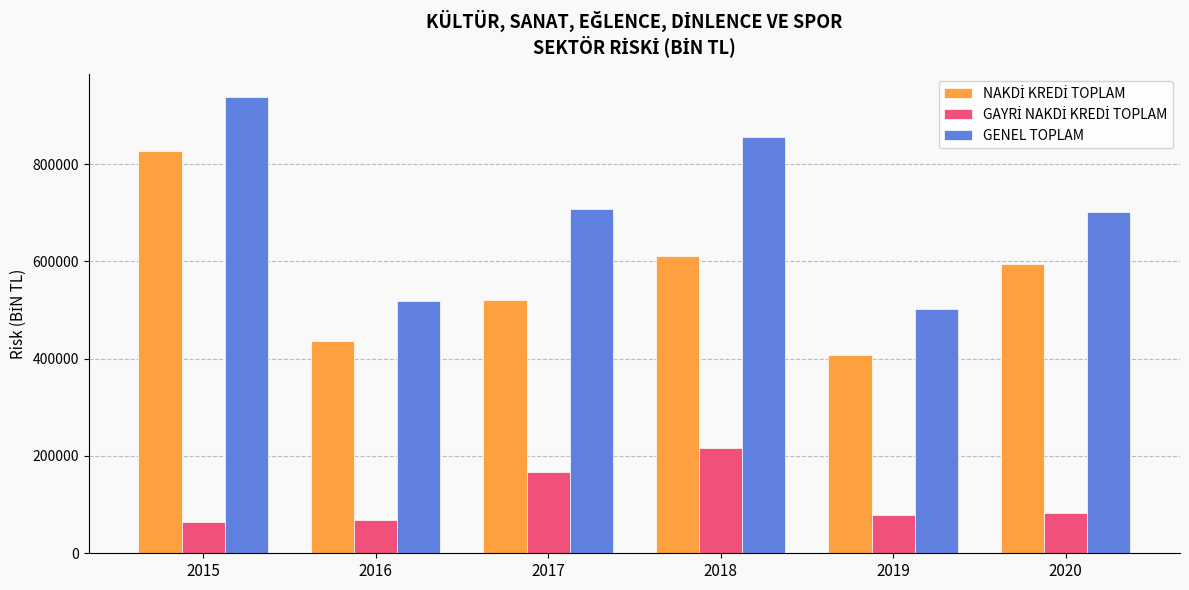

What is the maximum value shown in the chart?

937367.8